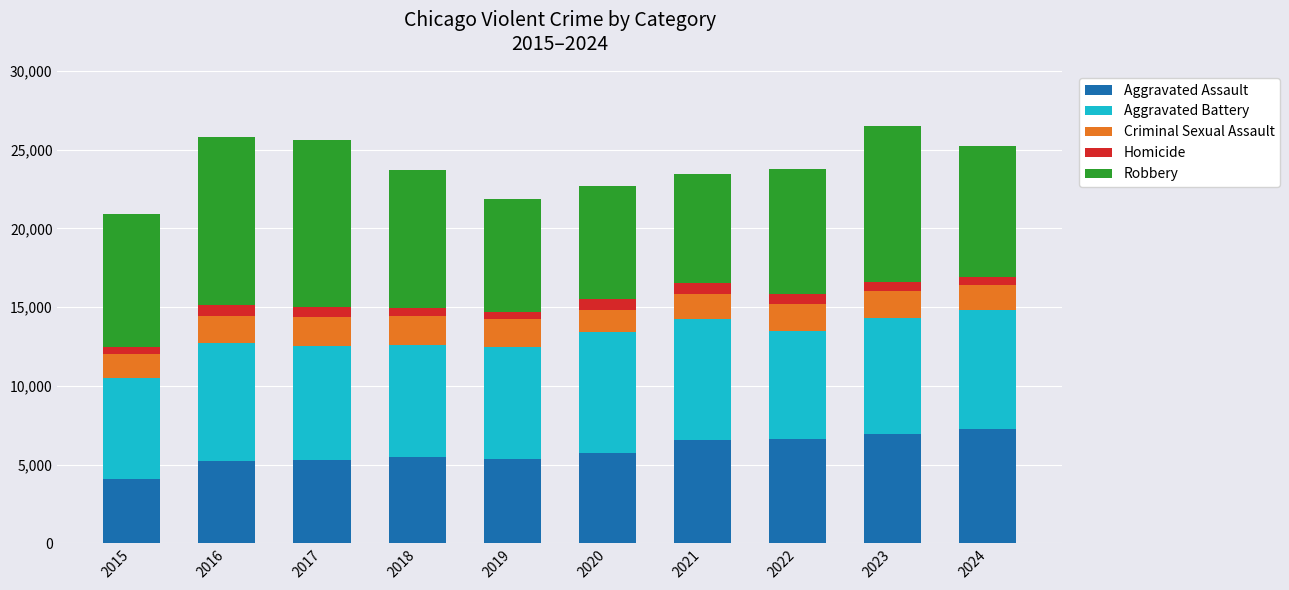

Count the number of data series in this chart.

5